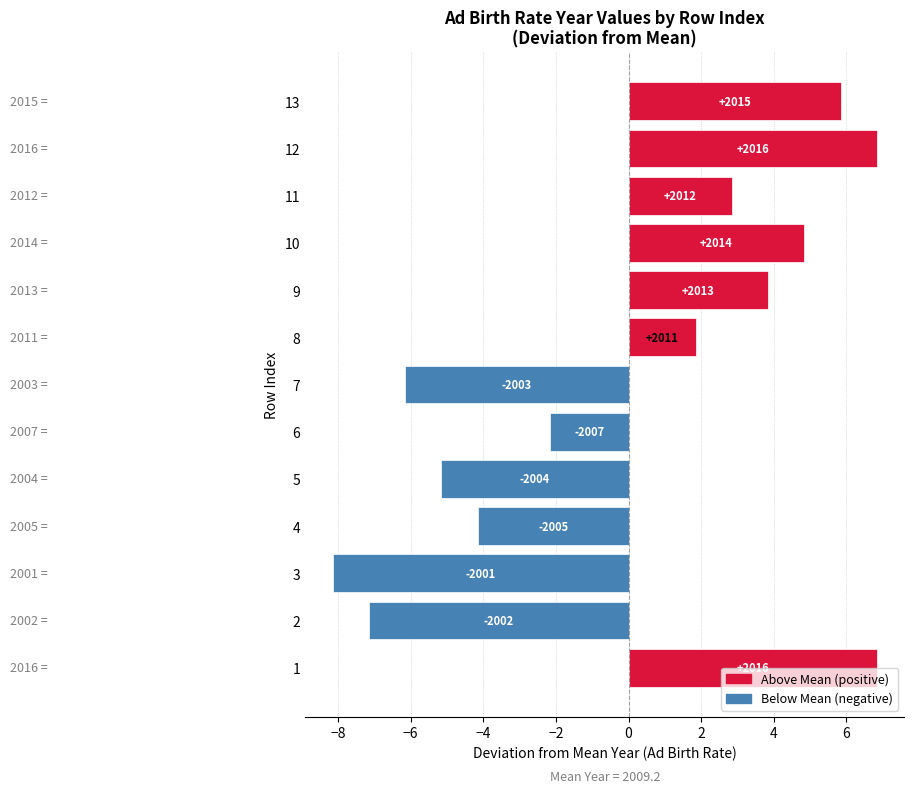

How many bars are there in total?

13